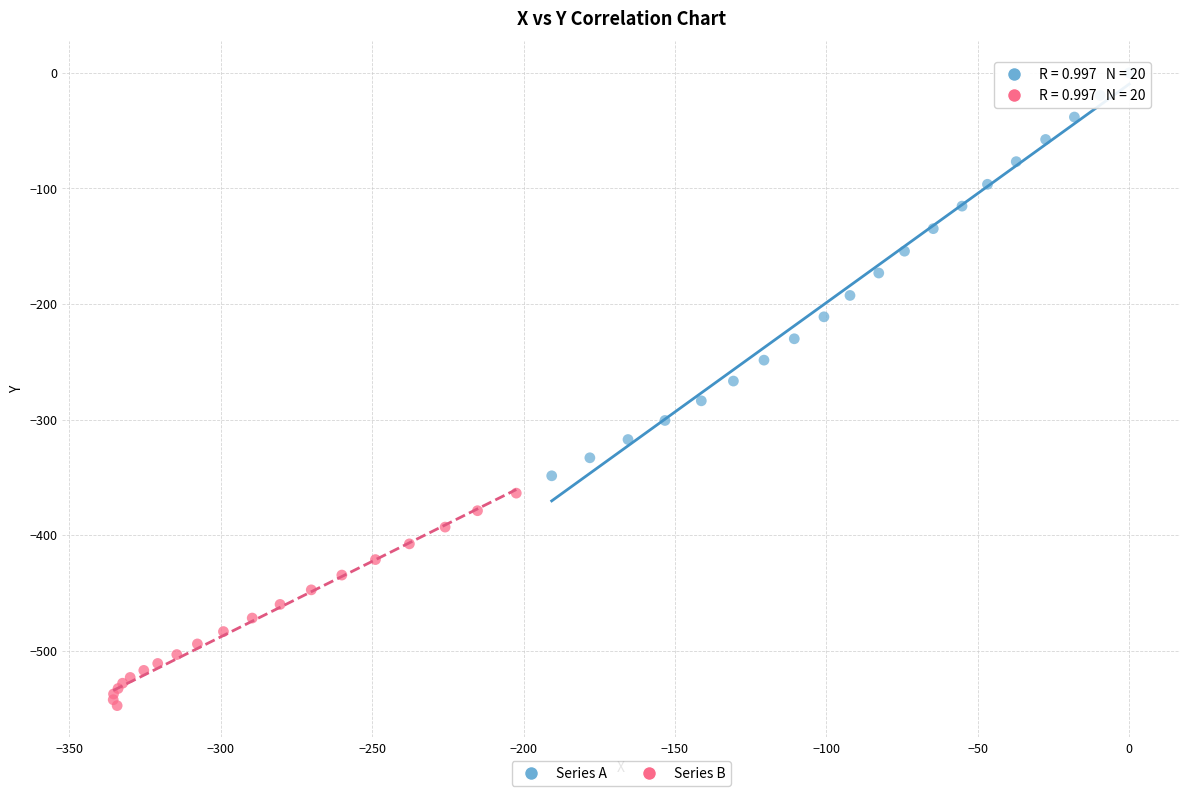

Which series contains the lowest Y value?

Series B